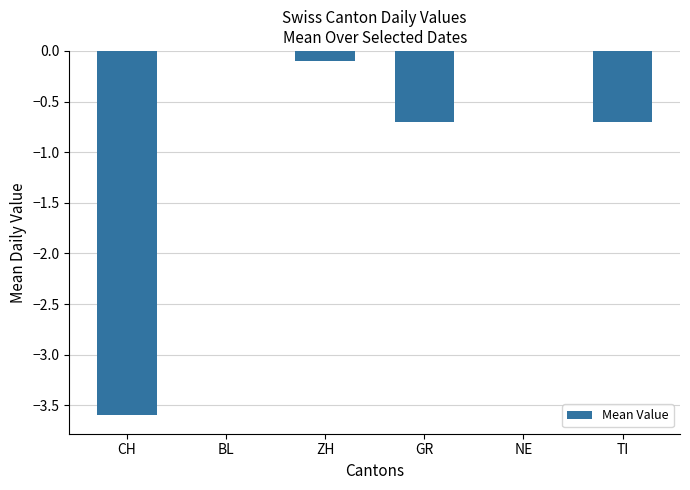

Reading left to right, list all the values displayed in this chart.

CH=-3.6	BL=0.0	ZH=-0.1	GR=-0.7	NE=0.0	TI=-0.7